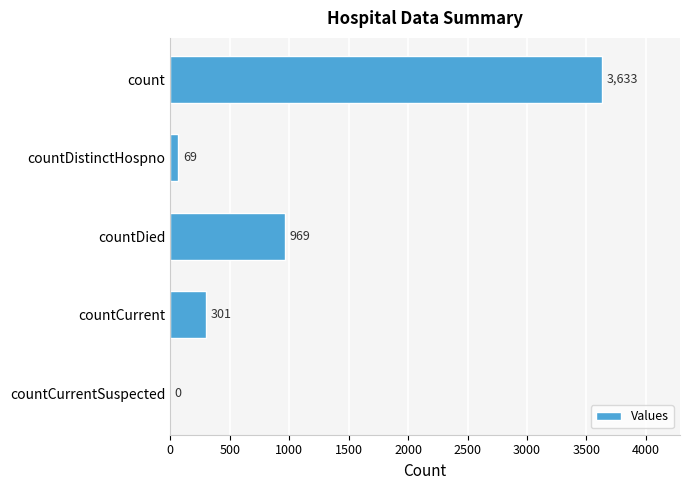

Is it true that the value at countCurrentSuspected is 1409?

False